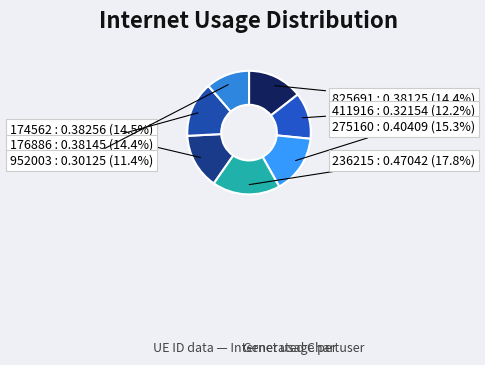

Which slice is the largest?

236215